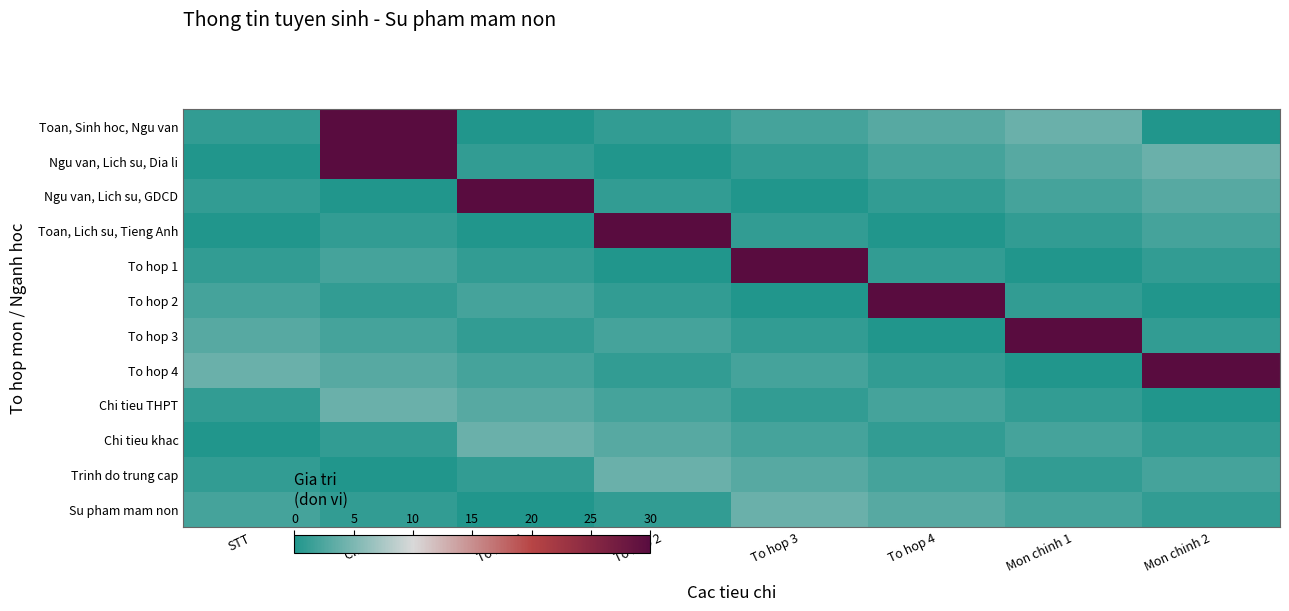

Which label corresponds to the largest value in the chart?

Chi tieu